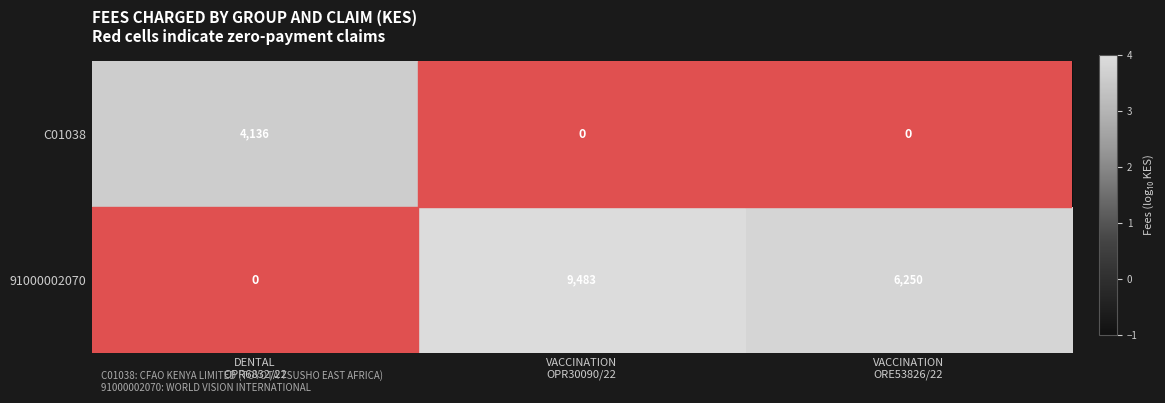

What is the spread (max minus min) of values at DENTAL
OPR6832/22?

4136